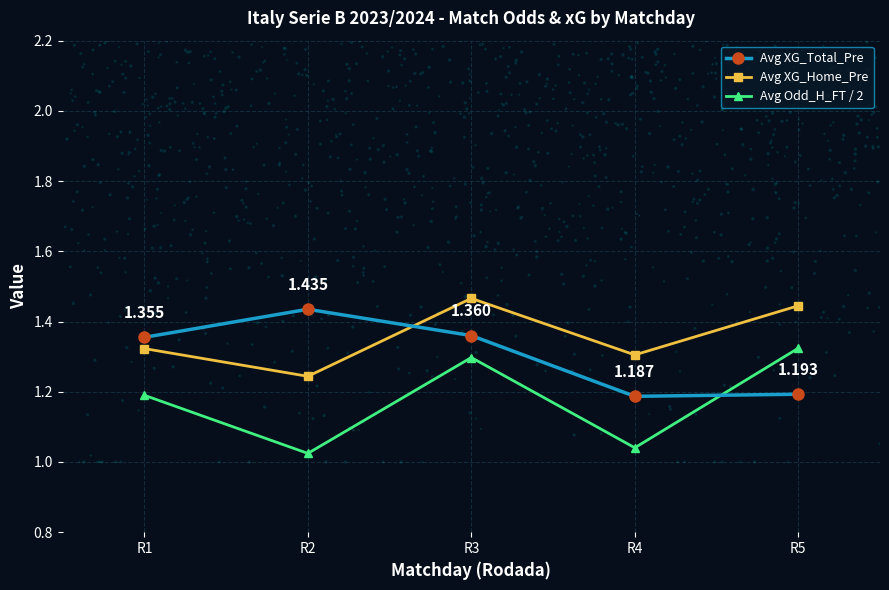

Which series has the largest Y range (max minus min)?

Avg Odd_H_FT / 2